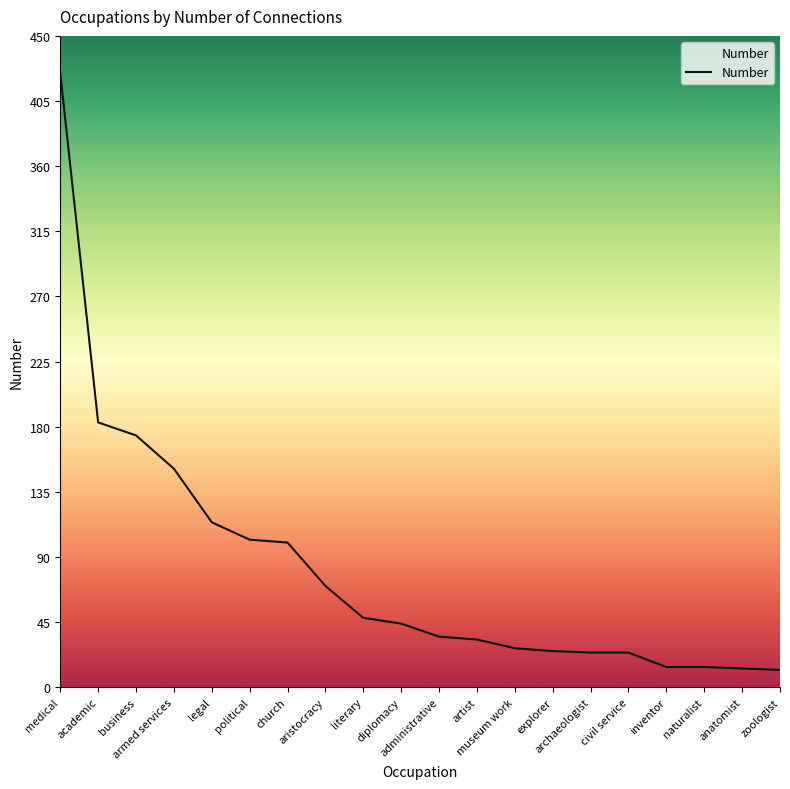

What is the smallest value displayed?

12